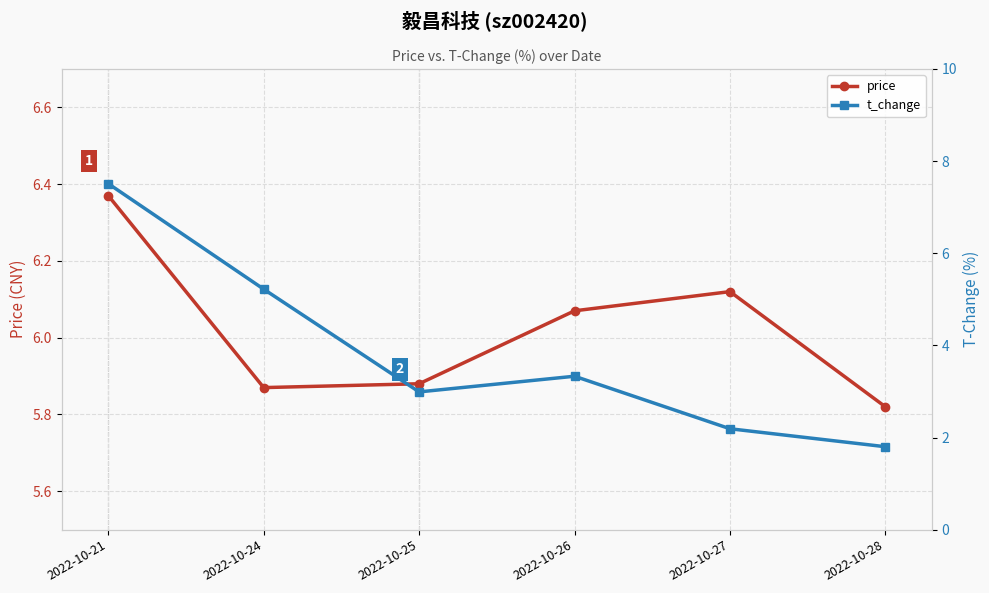

How many values in the price series are below 6?

3